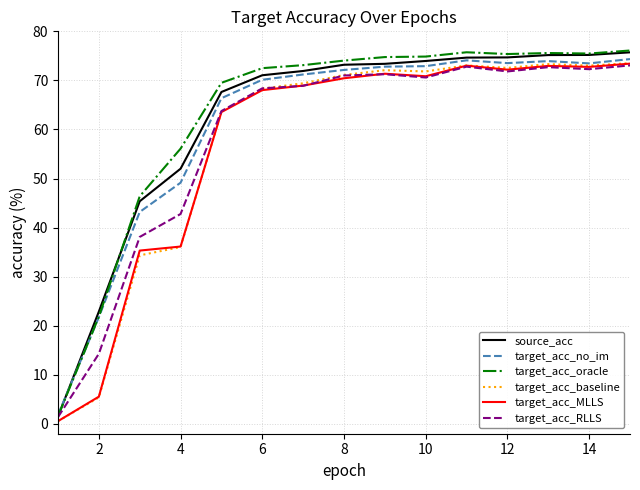

What is the maximum value shown in the chart?

76.1